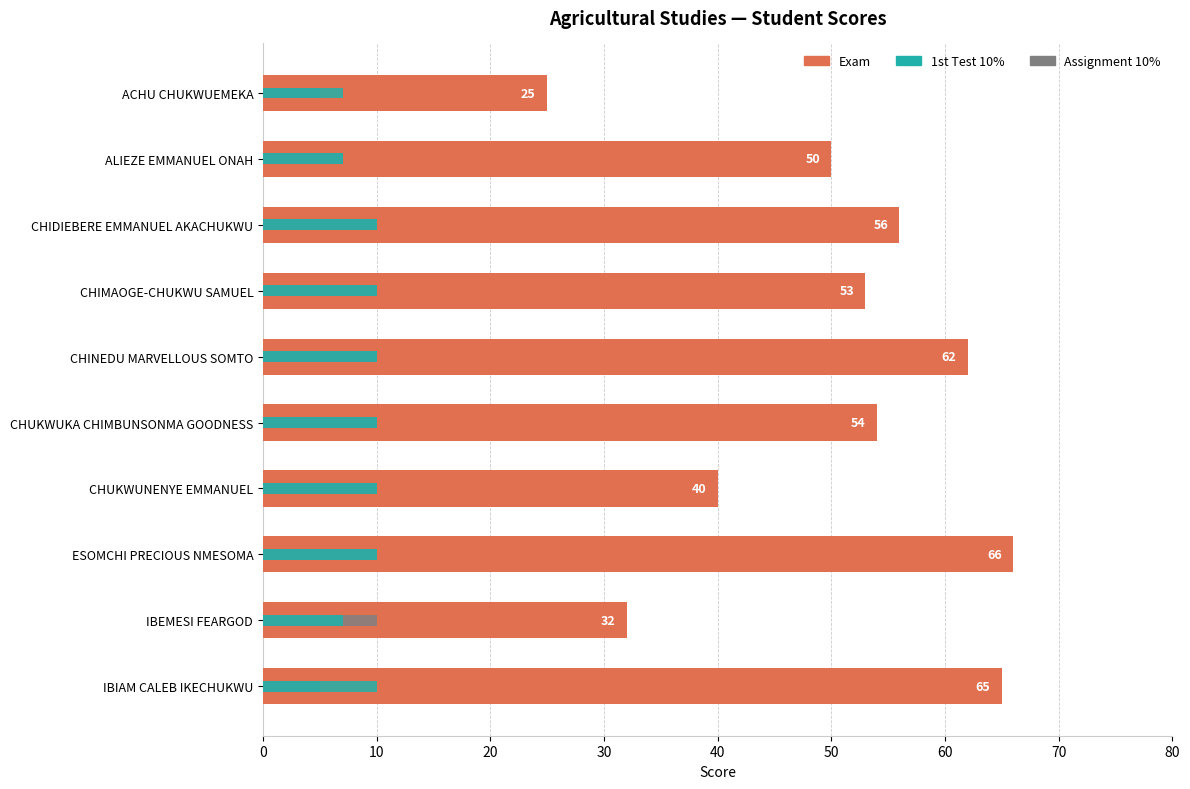

What is the difference between the maximum and second lowest values in the 1st Test 10% series?

3